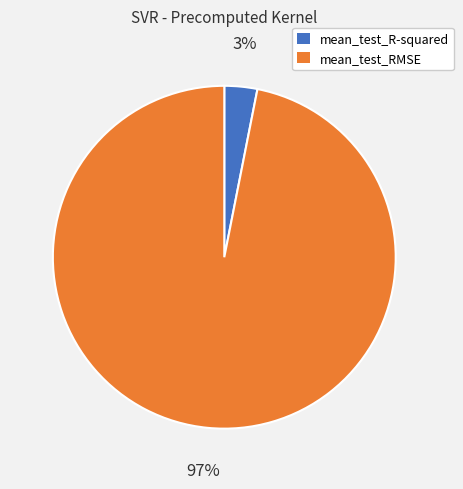

To the nearest percent, what is the difference between the largest and smallest slice percentages?

94%